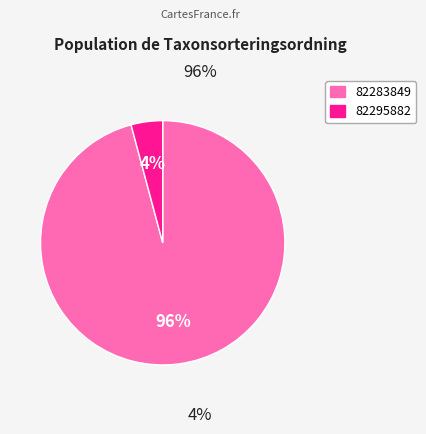

Rank the categories by value from lowest to highest.

82295882, 82283849